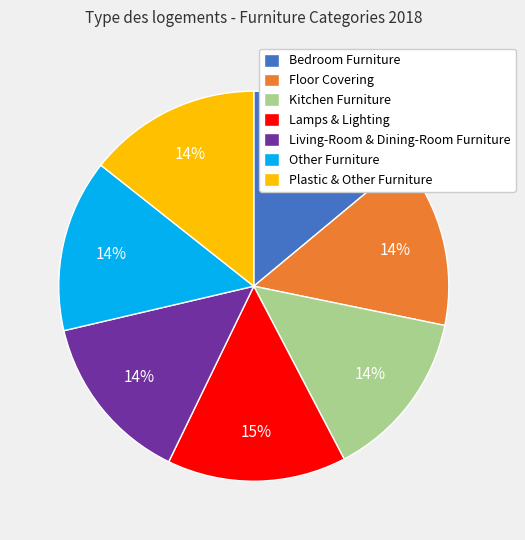

To the nearest percent, what percentage of the pie is Other Furniture?

14%